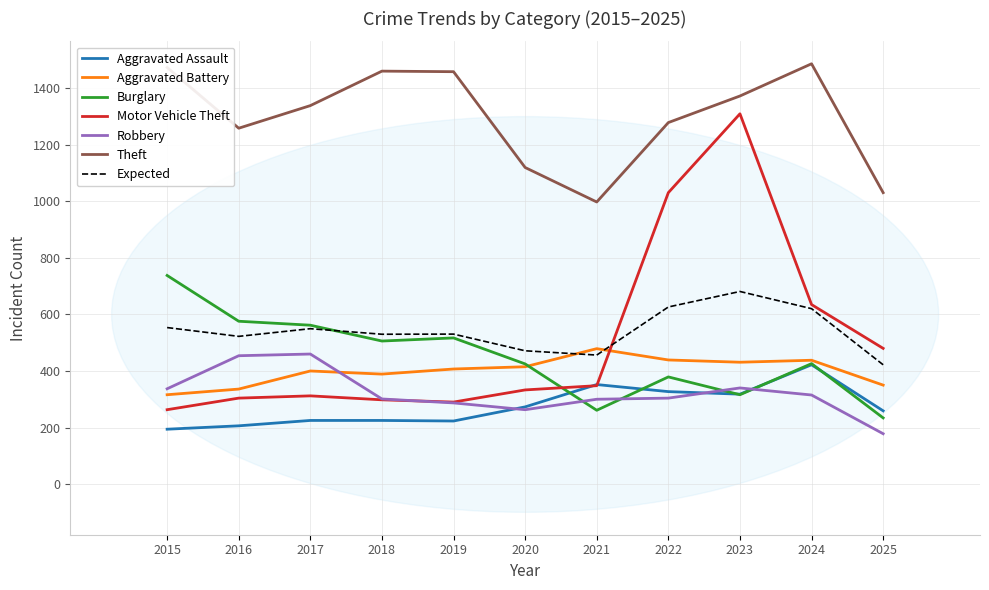

What is the smallest value displayed?

178.0